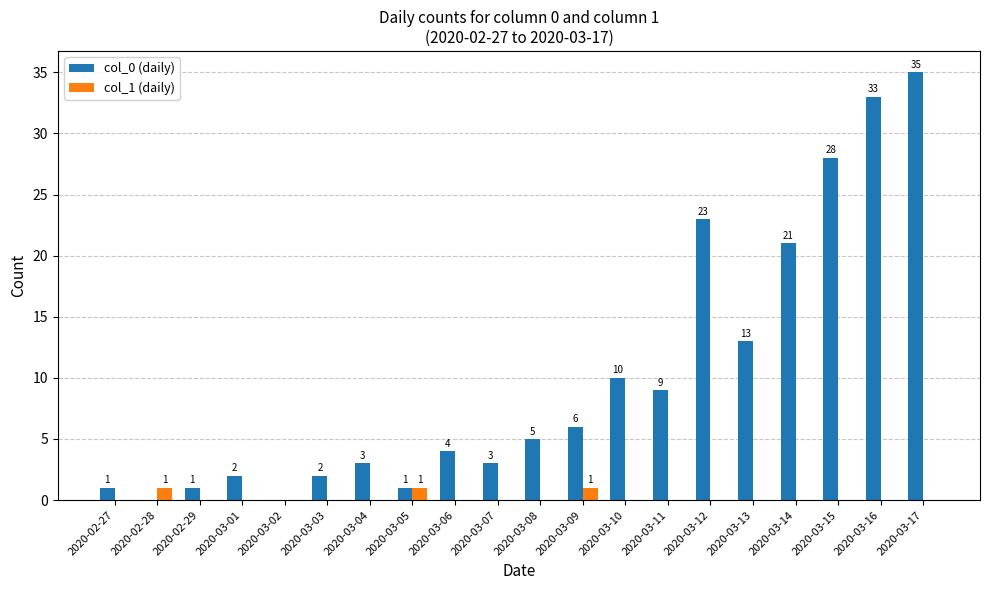

Reading left to right, list all the values displayed in this chart.

col_0 (daily): 2020-02-27=1	2020-02-28=0	2020-02-29=1	2020-03-01=2	2020-03-02=0	2020-03-03=2	2020-03-04=3	2020-03-05=1	2020-03-06=4	2020-03-07=3	2020-03-08=5	2020-03-09=6	2020-03-10=10	2020-03-11=9	2020-03-12=23	2020-03-13=13	2020-03-14=21	2020-03-15=28	2020-03-16=33	2020-03-17=35
col_1 (daily): 2020-02-27=0	2020-02-28=1	2020-02-29=0	2020-03-01=0	2020-03-02=0	2020-03-03=0	2020-03-04=0	2020-03-05=1	2020-03-06=0	2020-03-07=0	2020-03-08=0	2020-03-09=1	2020-03-10=0	2020-03-11=0	2020-03-12=0	2020-03-13=0	2020-03-14=0	2020-03-15=0	2020-03-16=0	2020-03-17=0